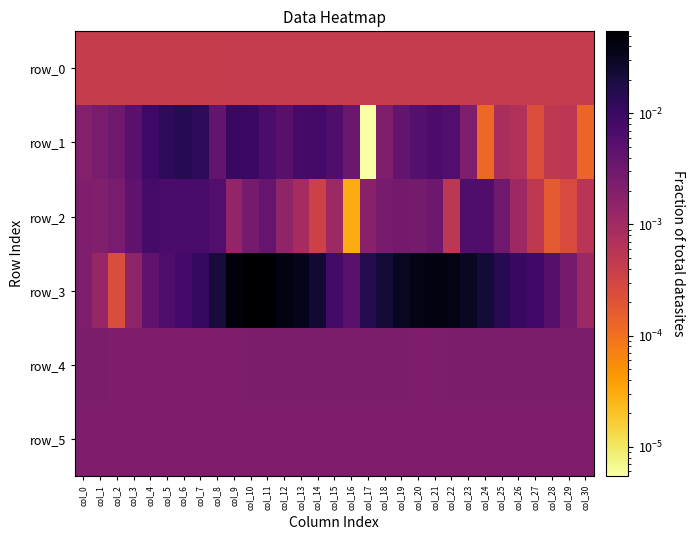

At how many categories does at least one series exceed 0?

31